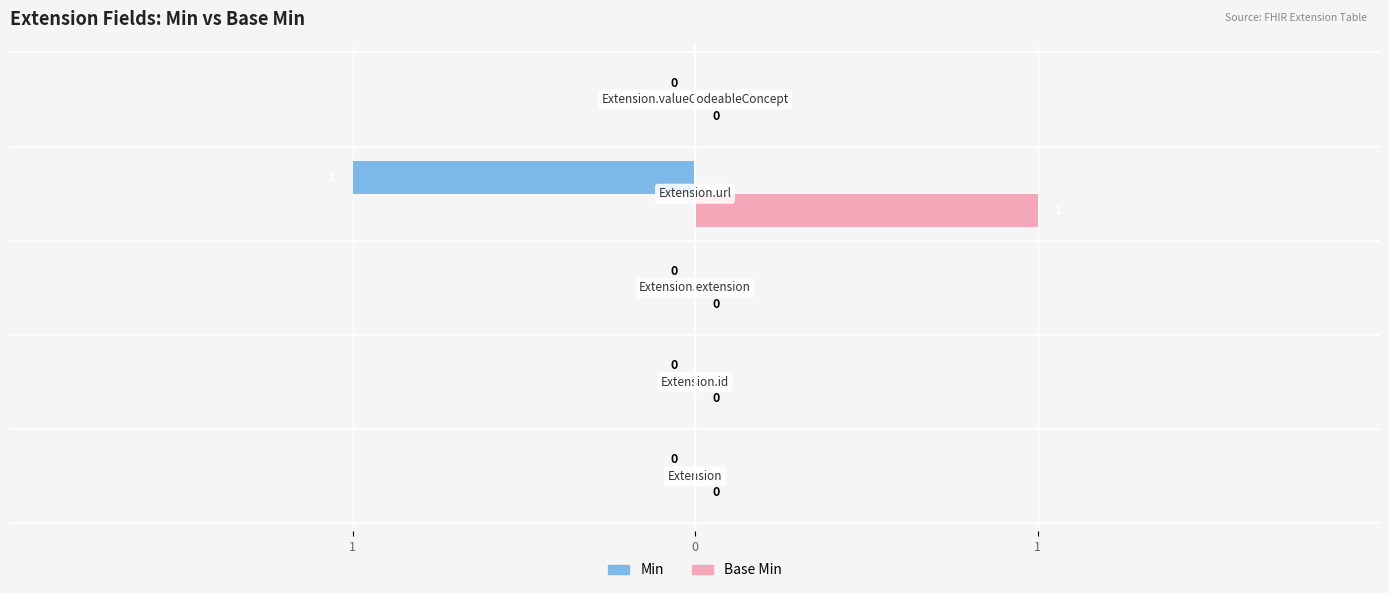

What are all the series names shown in the legend?

Min, Base Min